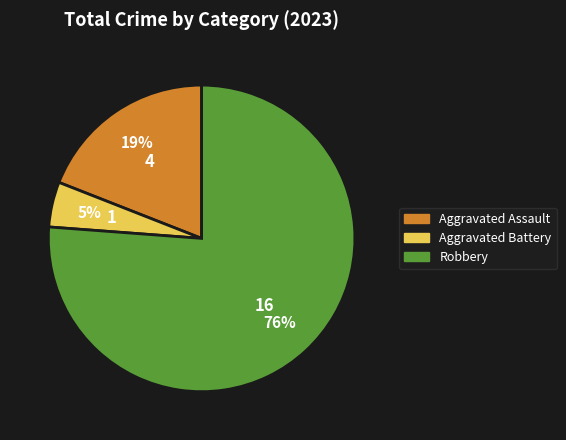

What is the majority slice?

Robbery